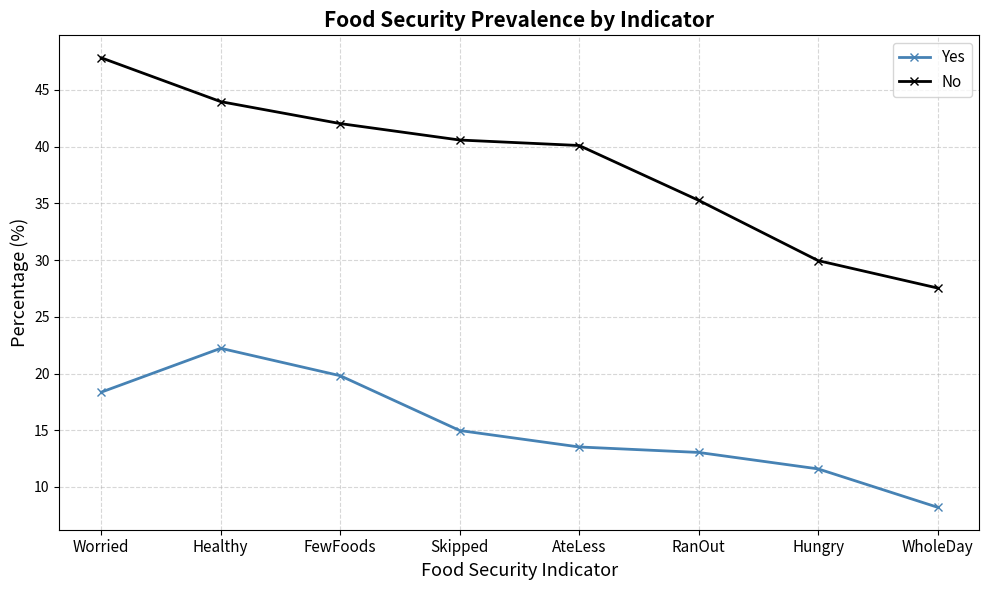

True or false: Yes has a value of 15.0 at Skipped.

True